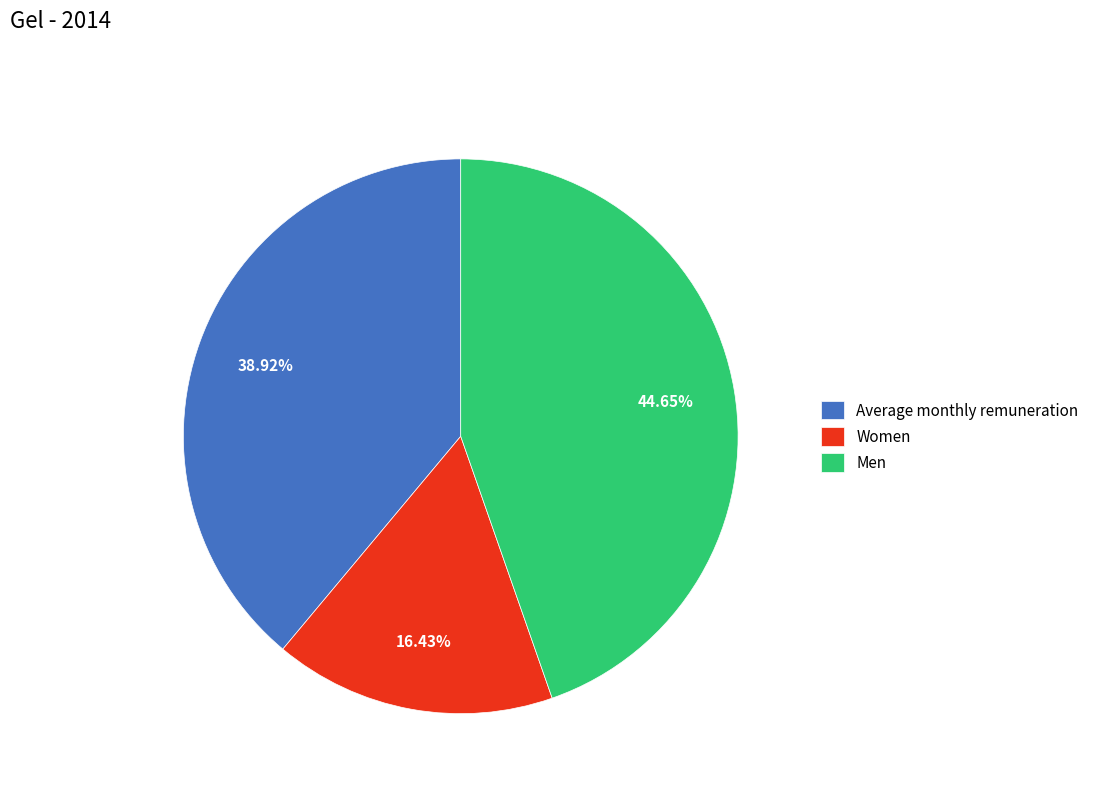

To the nearest percent, what portion does Men represent?

45%